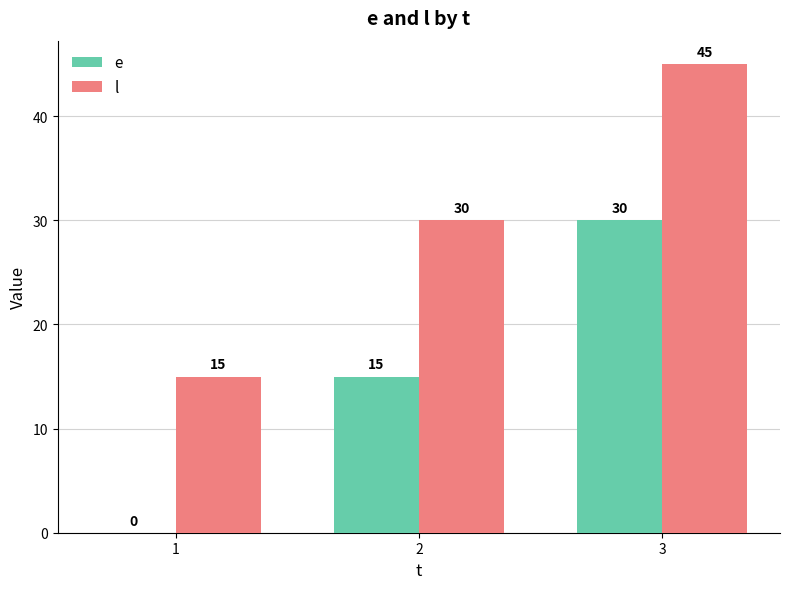

What is the sum of the l values at 1 and 2?

45